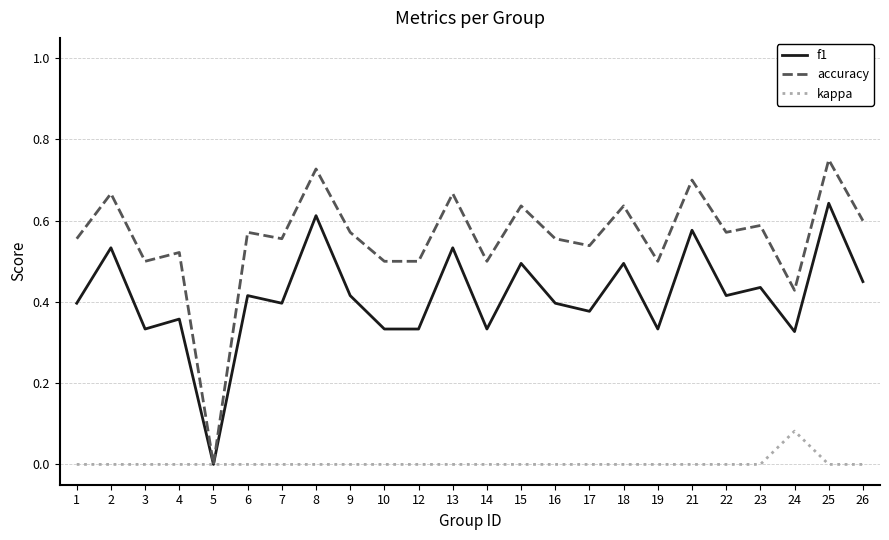

At which label does kappa reach its peak?

24